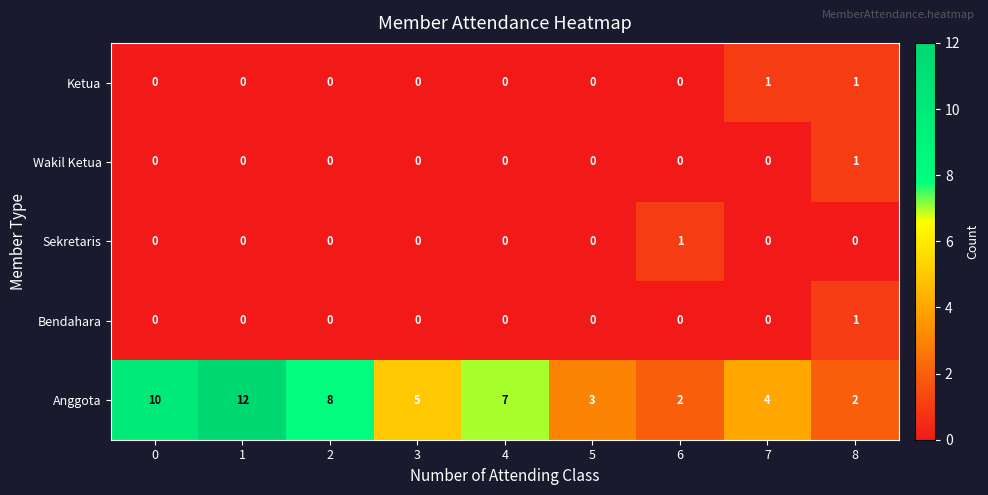

What is the sum of the Anggota values at 8 and 0?

12